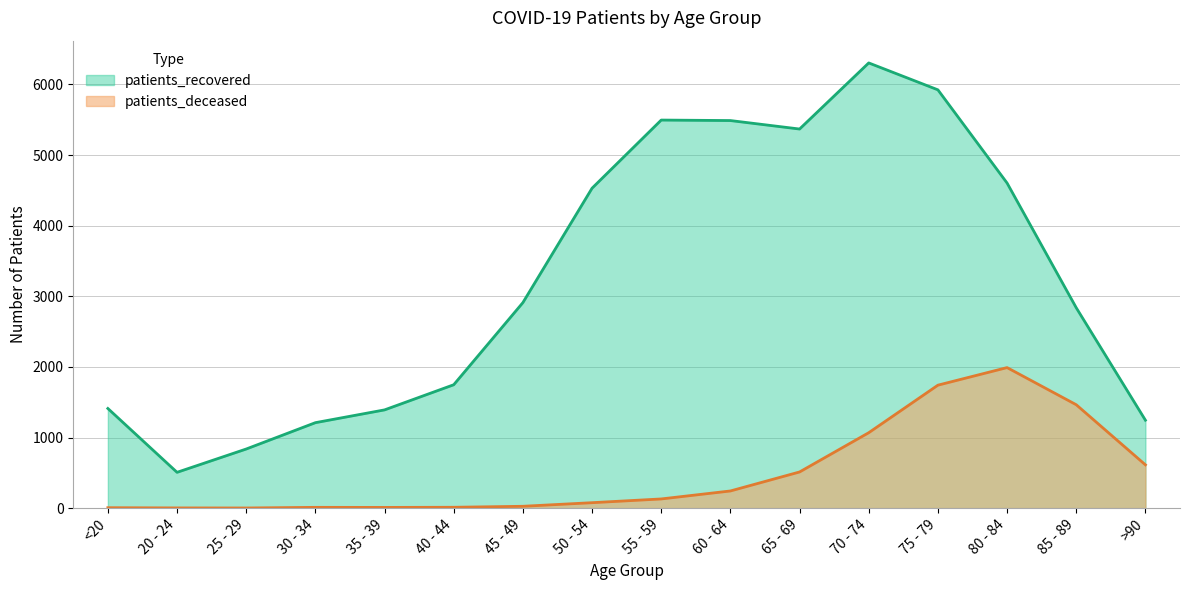

Reading left to right, transcribe all the data shown in this chart.

patients_deceased: <20=6	20 - 24=3	25 - 29=2	30 - 34=11	35 - 39=10	40 - 44=12	45 - 49=26	50 - 54=77	55 - 59=130	60 - 64=243	65 - 69=512	70 - 74=1068	75 - 79=1741	80 - 84=1990	85 - 89=1464	>90=613
patients_recovered: <20=1411	20 - 24=507	25 - 29=837	30 - 34=1210	35 - 39=1391	40 - 44=1747	45 - 49=2910	50 - 54=4530	55 - 59=5495	60 - 64=5488	65 - 69=5368	70 - 74=6304	75 - 79=5923	80 - 84=4603	85 - 89=2837	>90=1245